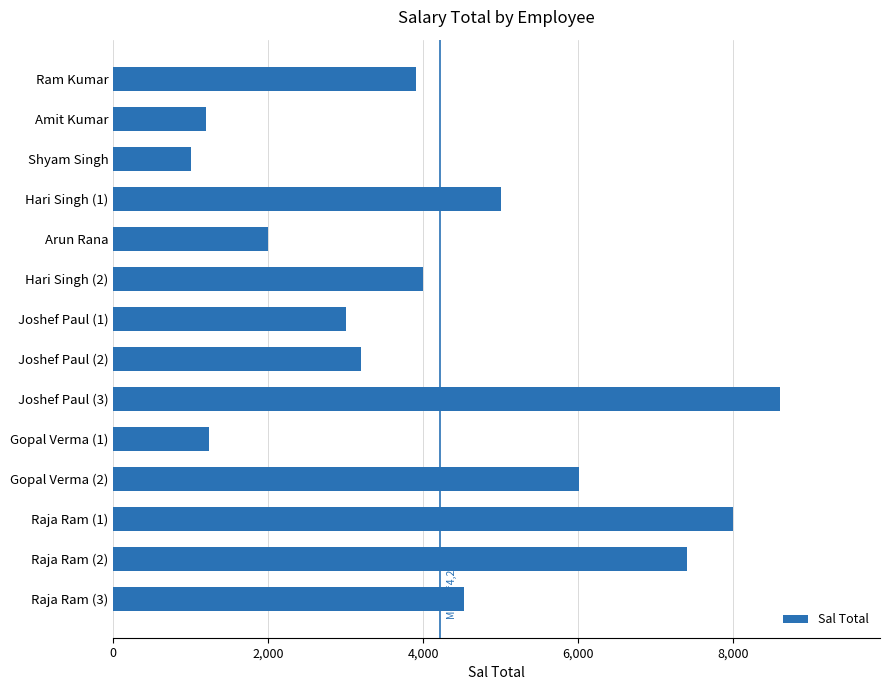

What is the value of the 11th bar from the top?

6005